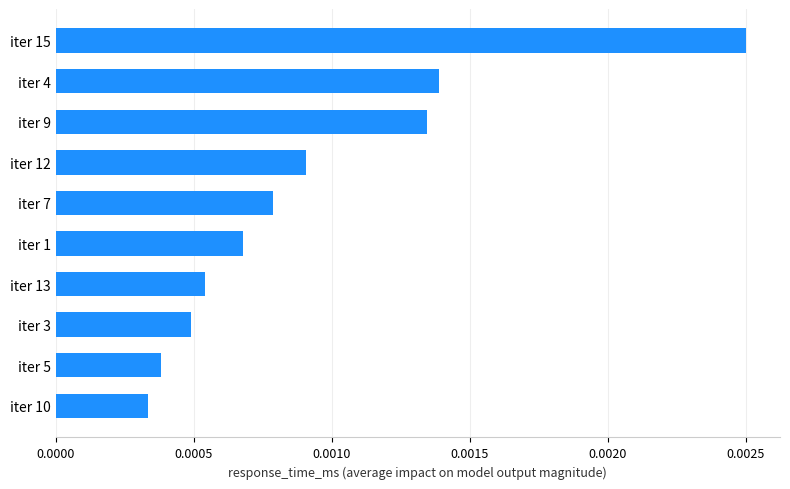

How many bars are there in total?

10